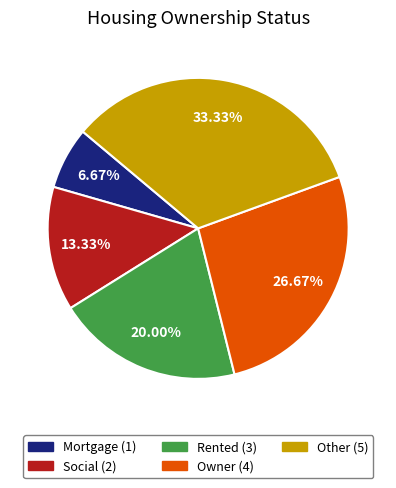

Is it true that Other is 33% of the pie?

True